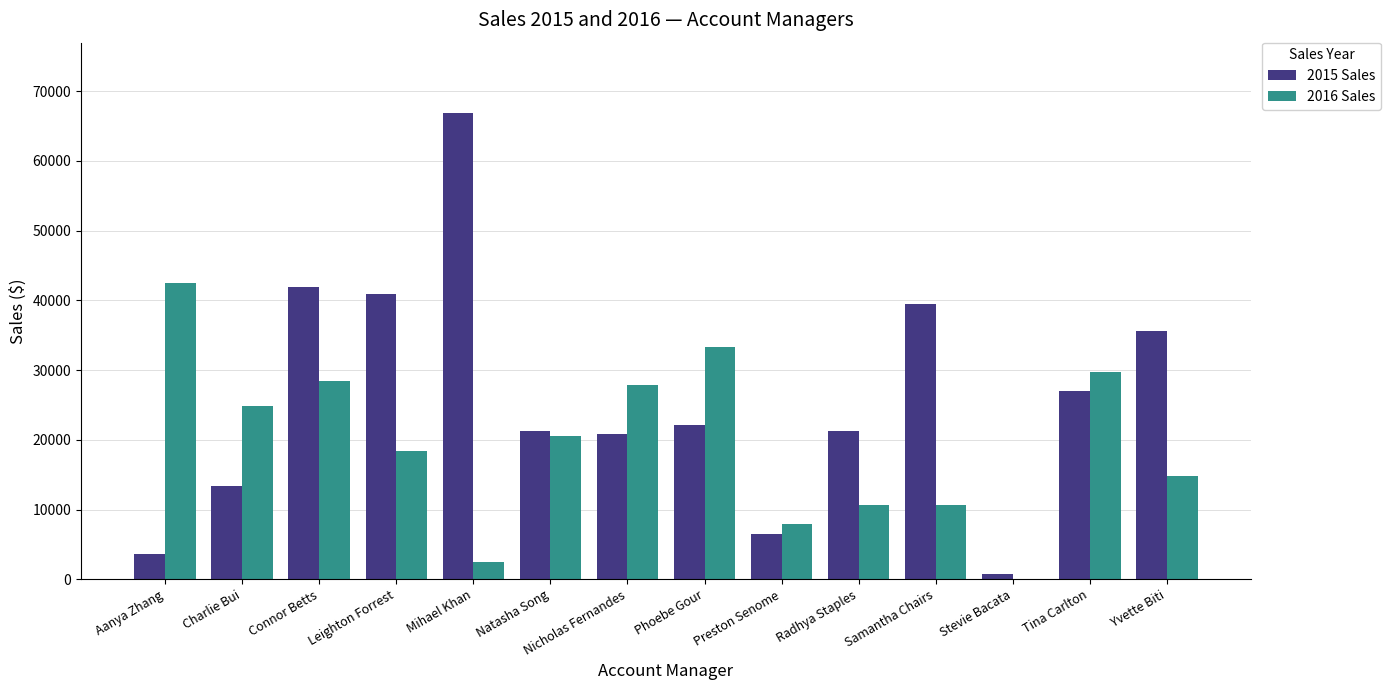

What are all the series names shown in the legend?

2015 Sales, 2016 Sales